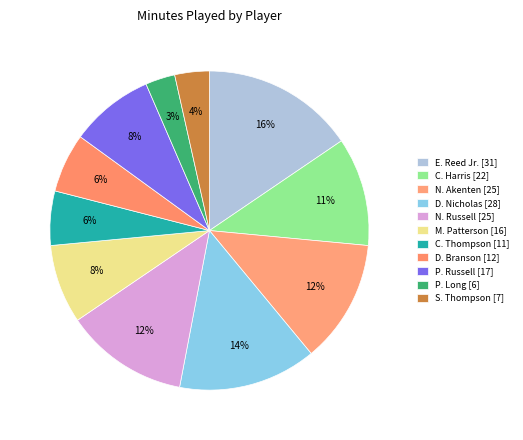

To the nearest percent, what is the difference between the largest and smallest slice percentages?

12%